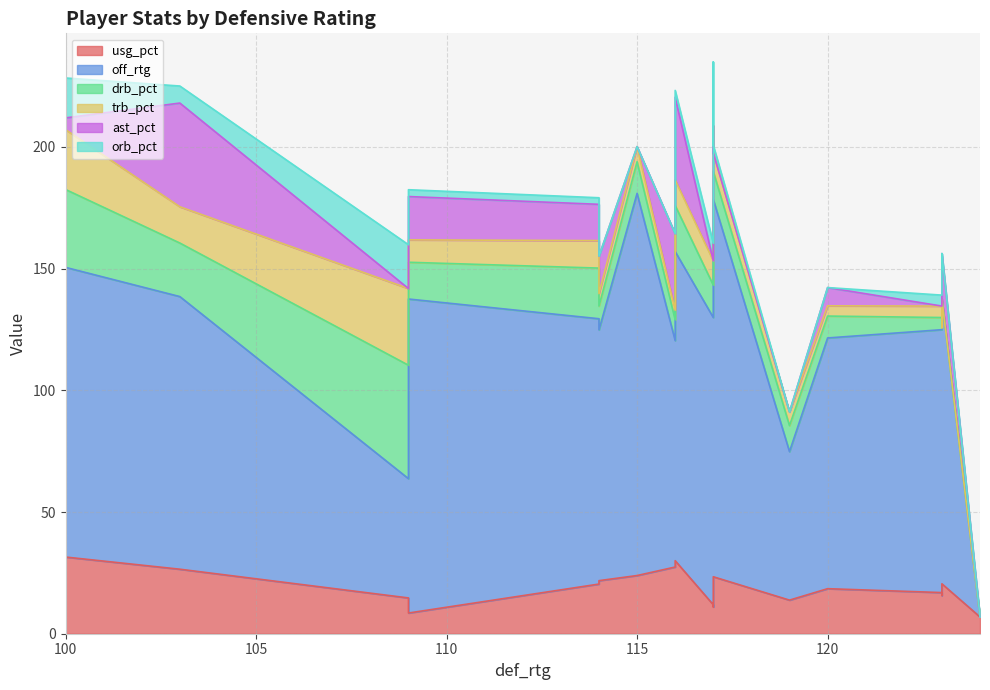

Is it true that usg_pct equals 11.9 at 117?

True